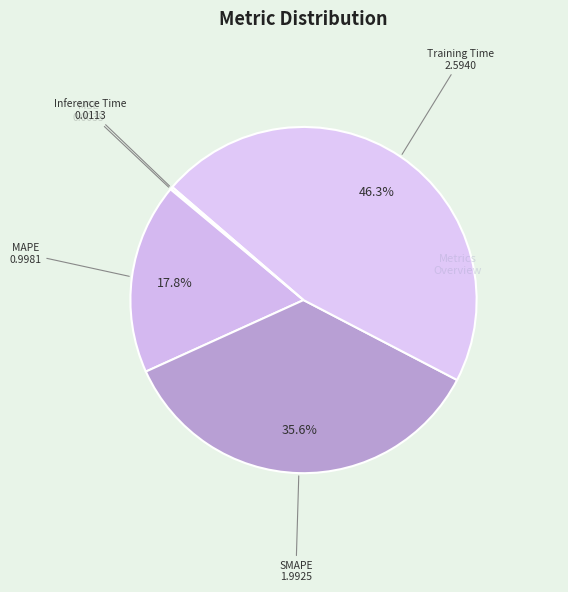

To the nearest percent, what is the difference between the largest and smallest slice percentages?

46%